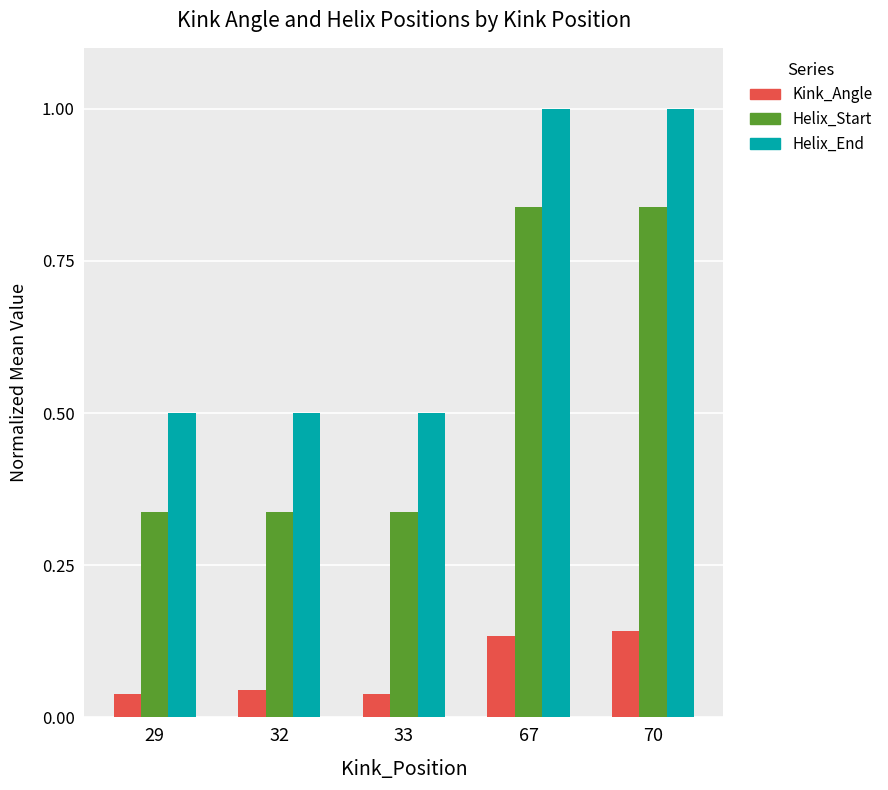

How many Helix_Start values are between 0 and 1?

5